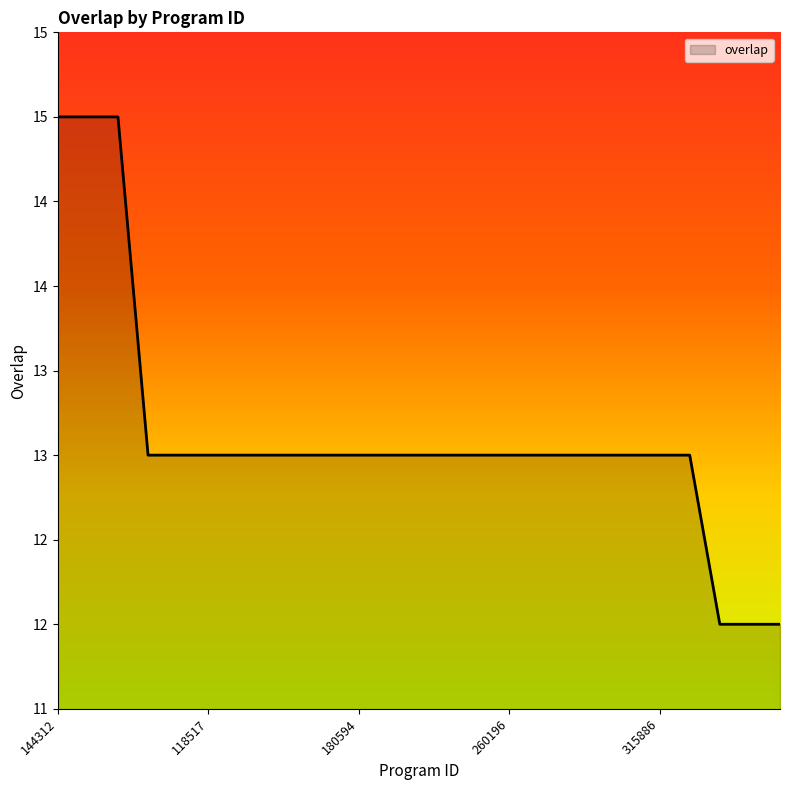

Does the chart display data point markers on the line(s)?

No